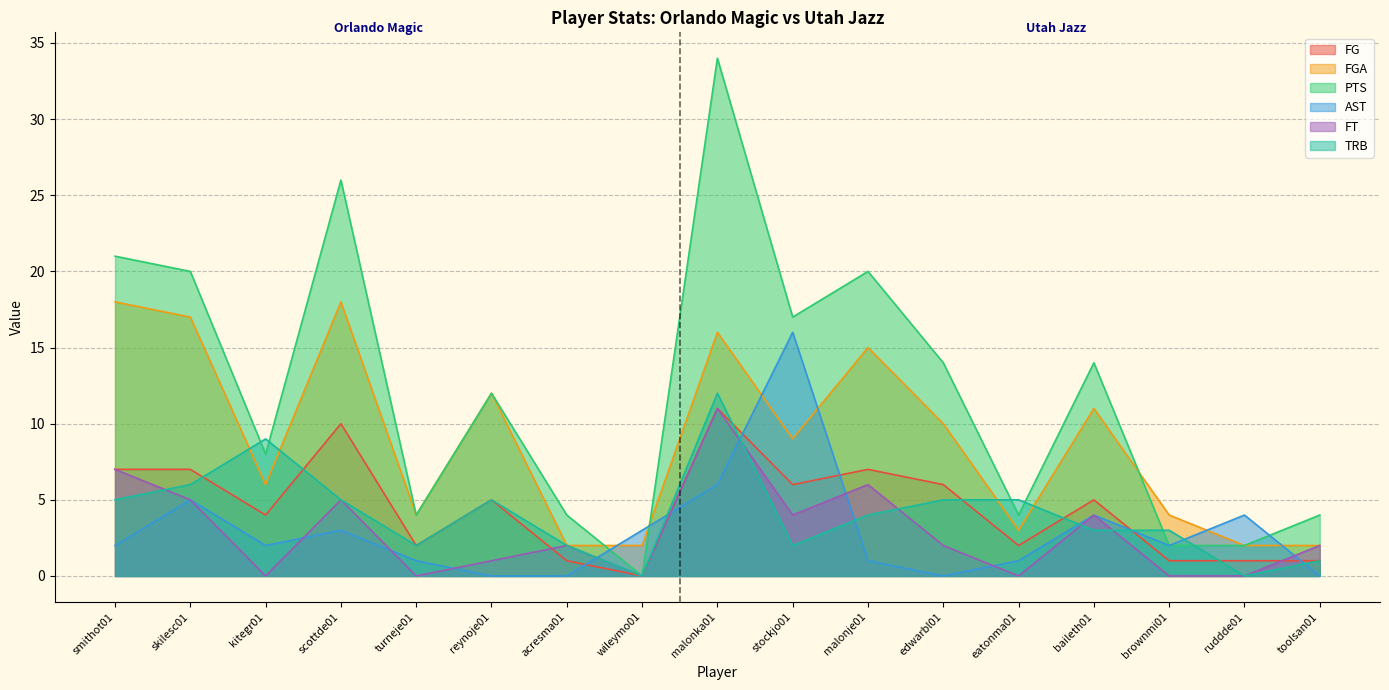

What is the sum of all TRB values?

69